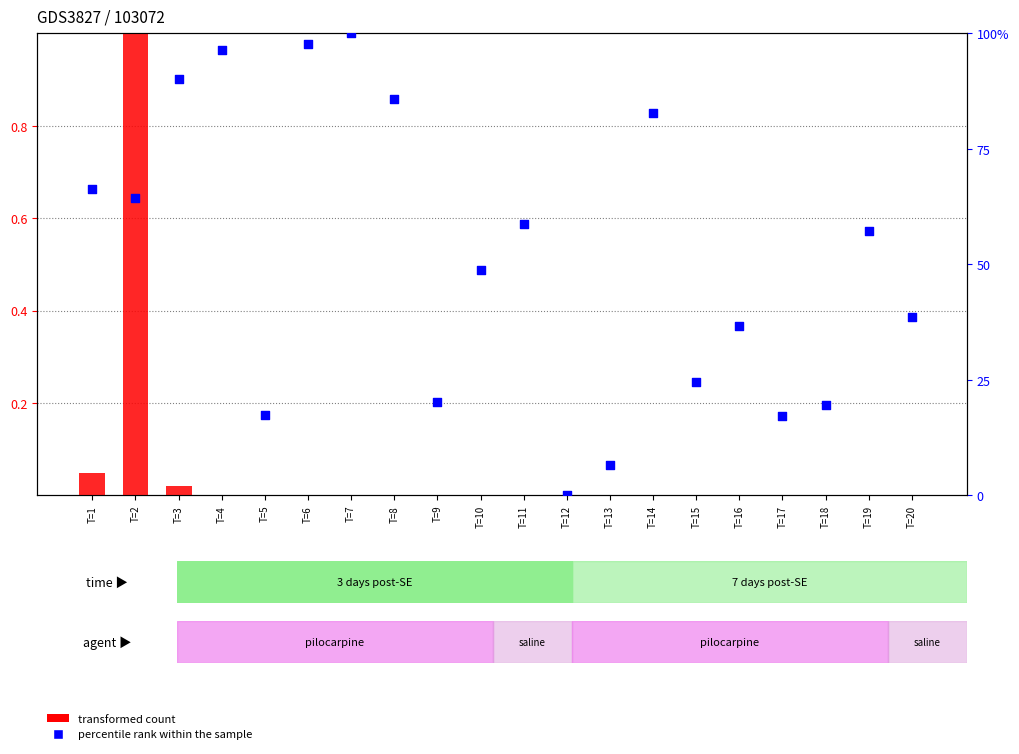

Which series reaches the minimum Y coordinate?

transformed count